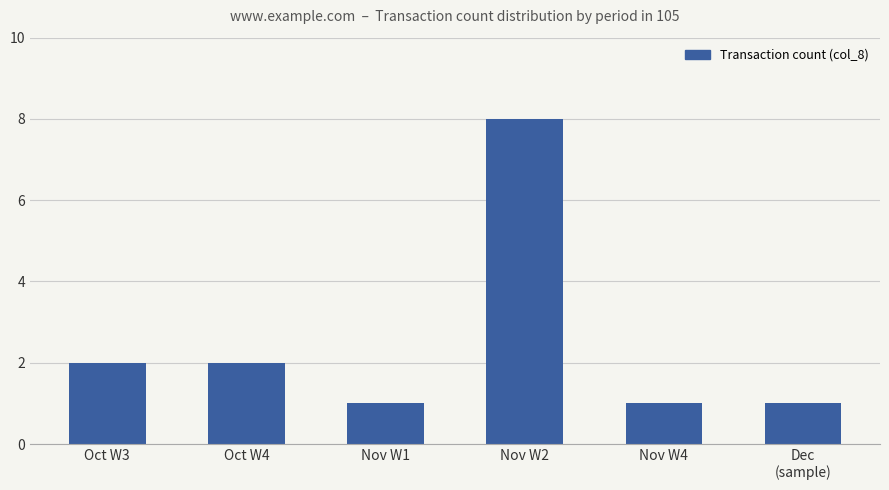

What is the value of the 5th bar from the left?

1